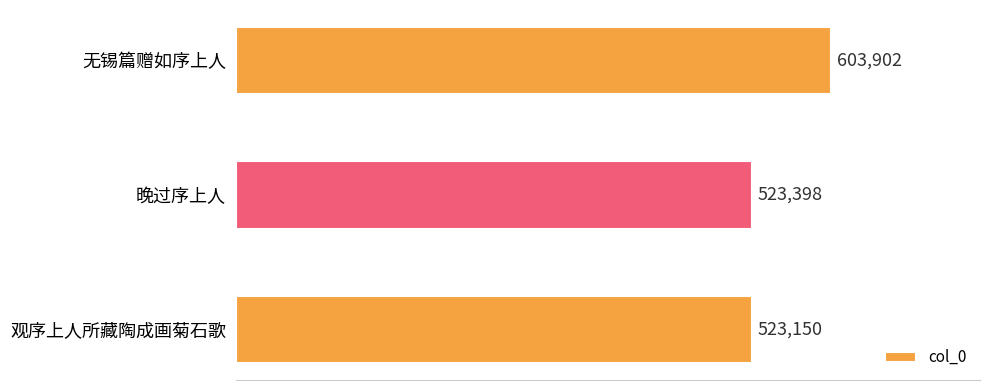

What is the sum of all values?

1650450